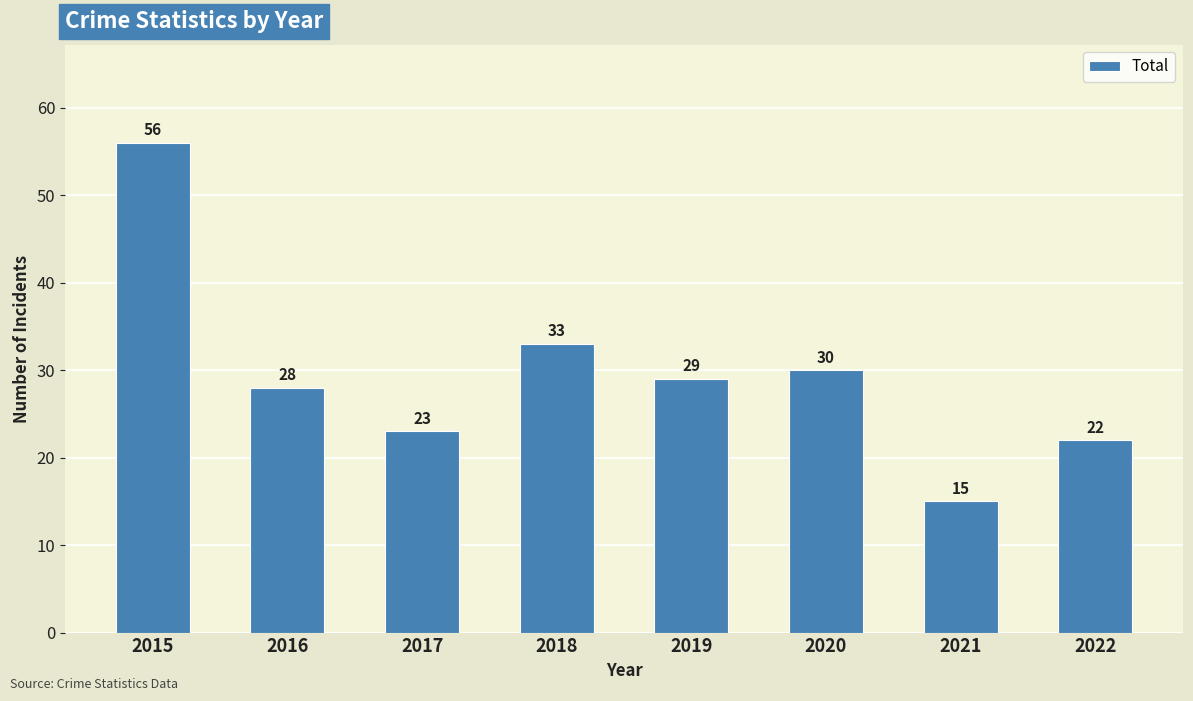

Reading left to right, transcribe all the data shown in this chart.

56	28	23	33	29	30	15	22